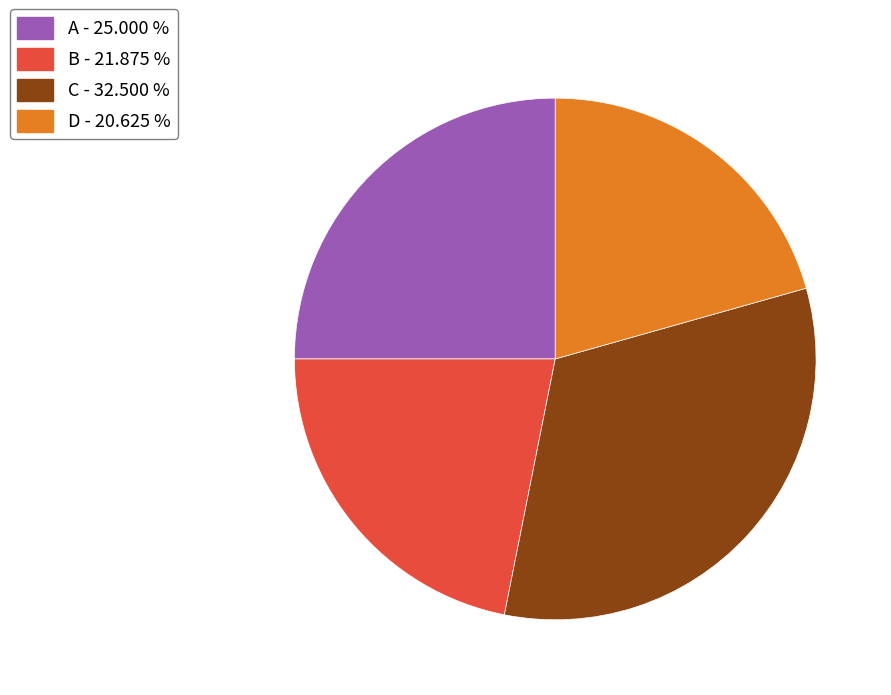

Do D - 20.625 % and C - 32.500 % together represent more than half of the pie?

Yes